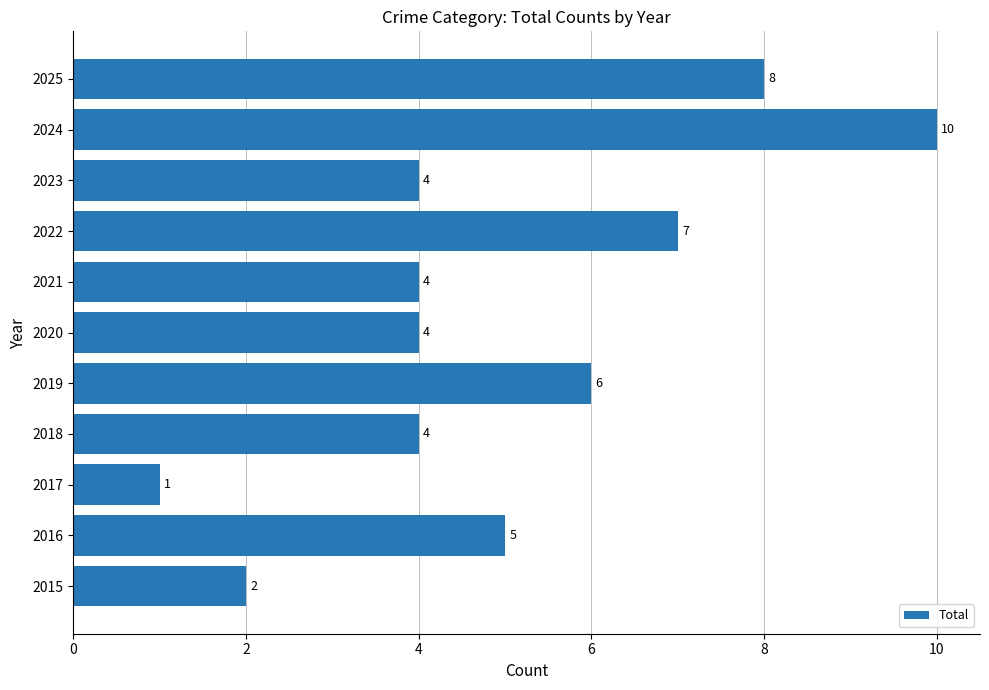

What is the sum of all values?

55